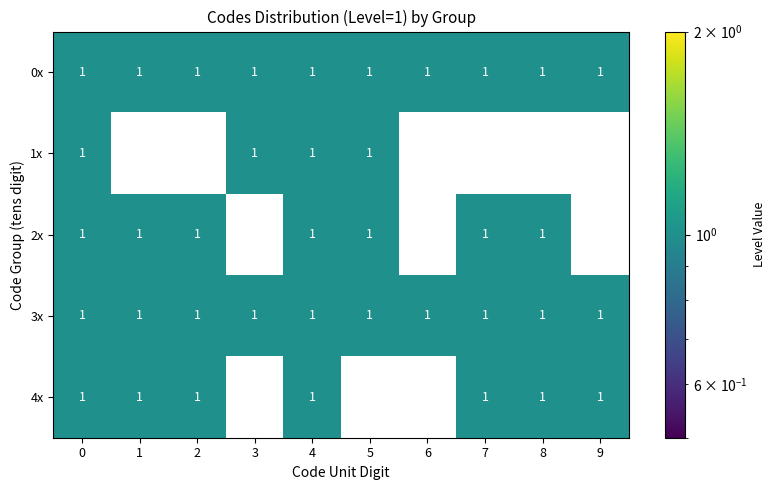

Between 2 and 7, which series saw the biggest shift?

row_0